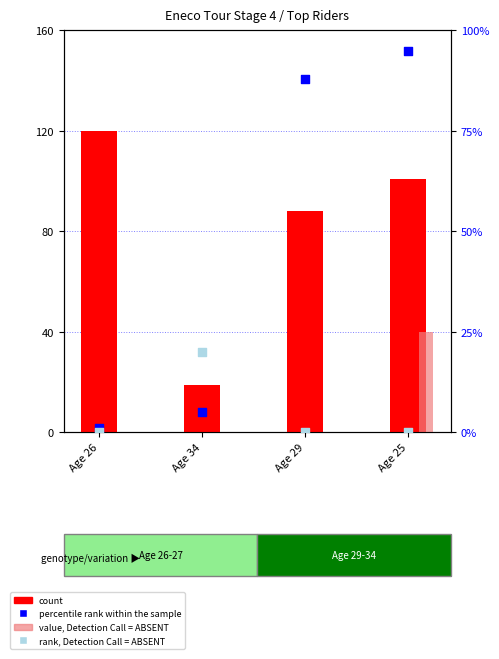

Which series reaches the maximum Y coordinate?

count